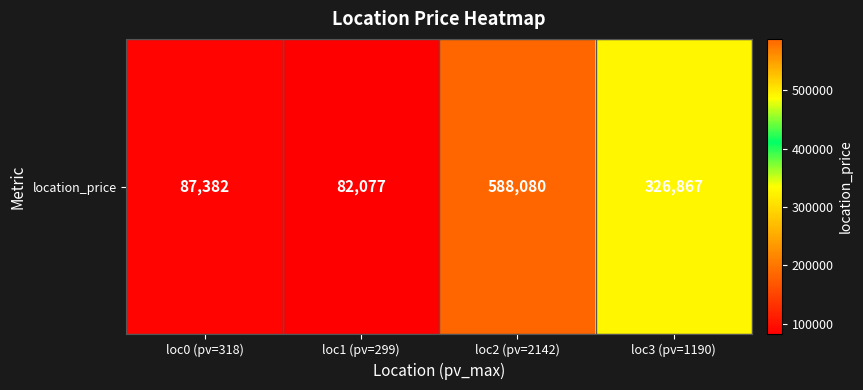

Rank the categories by value from highest to lowest.

loc2 (pv=2142), loc3 (pv=1190), loc0 (pv=318), loc1 (pv=299)